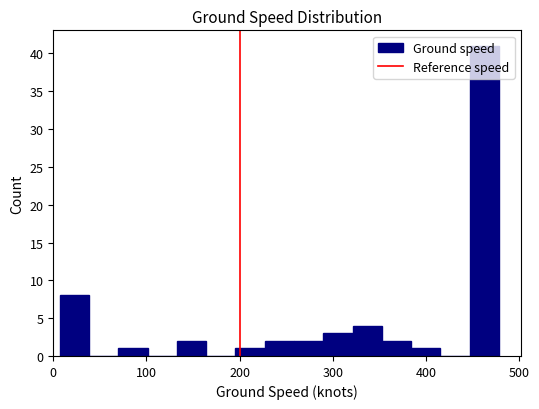

Read against the x-axis, roughly where is the centre of the tallest bar?

460